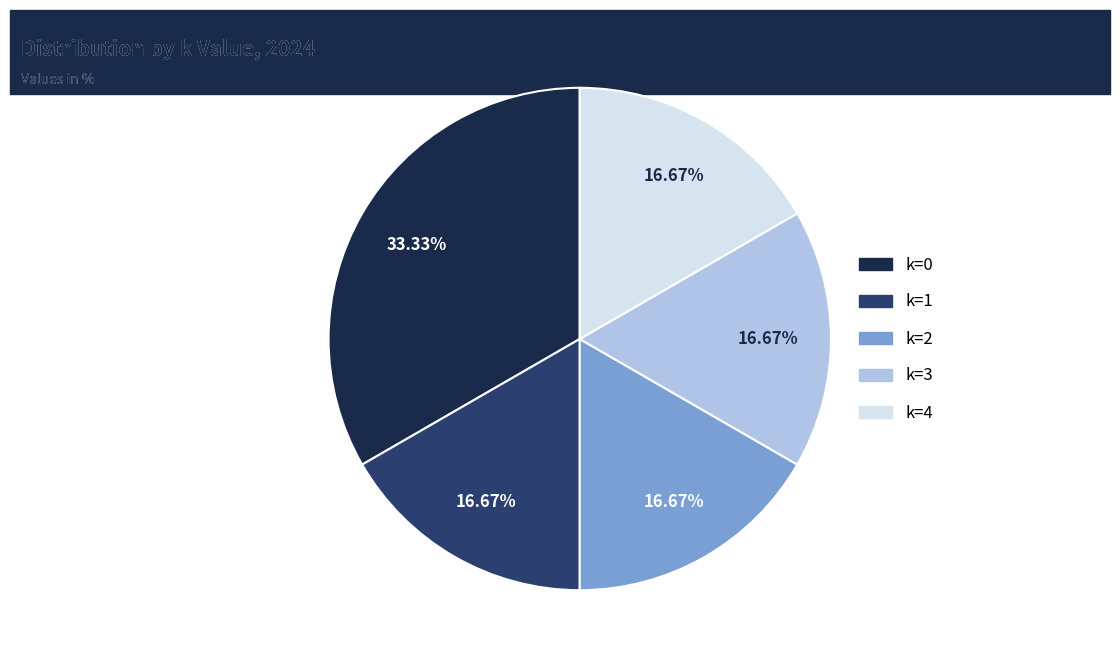

Is there any slice that represents more than half of the pie?

No